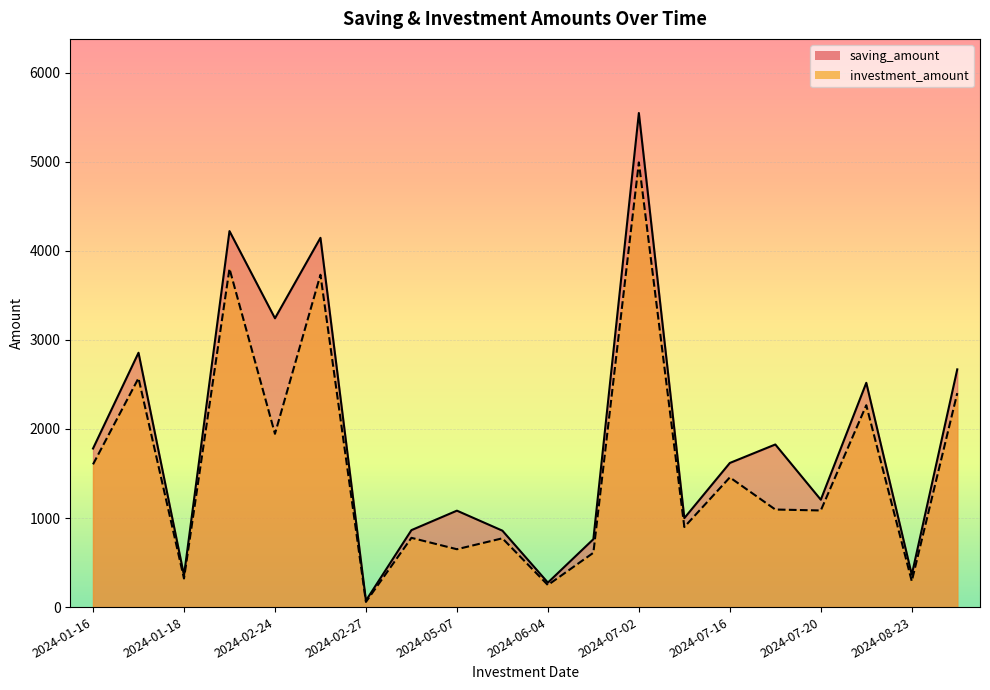

At which category is the sum across all series the highest?

2024-07-02